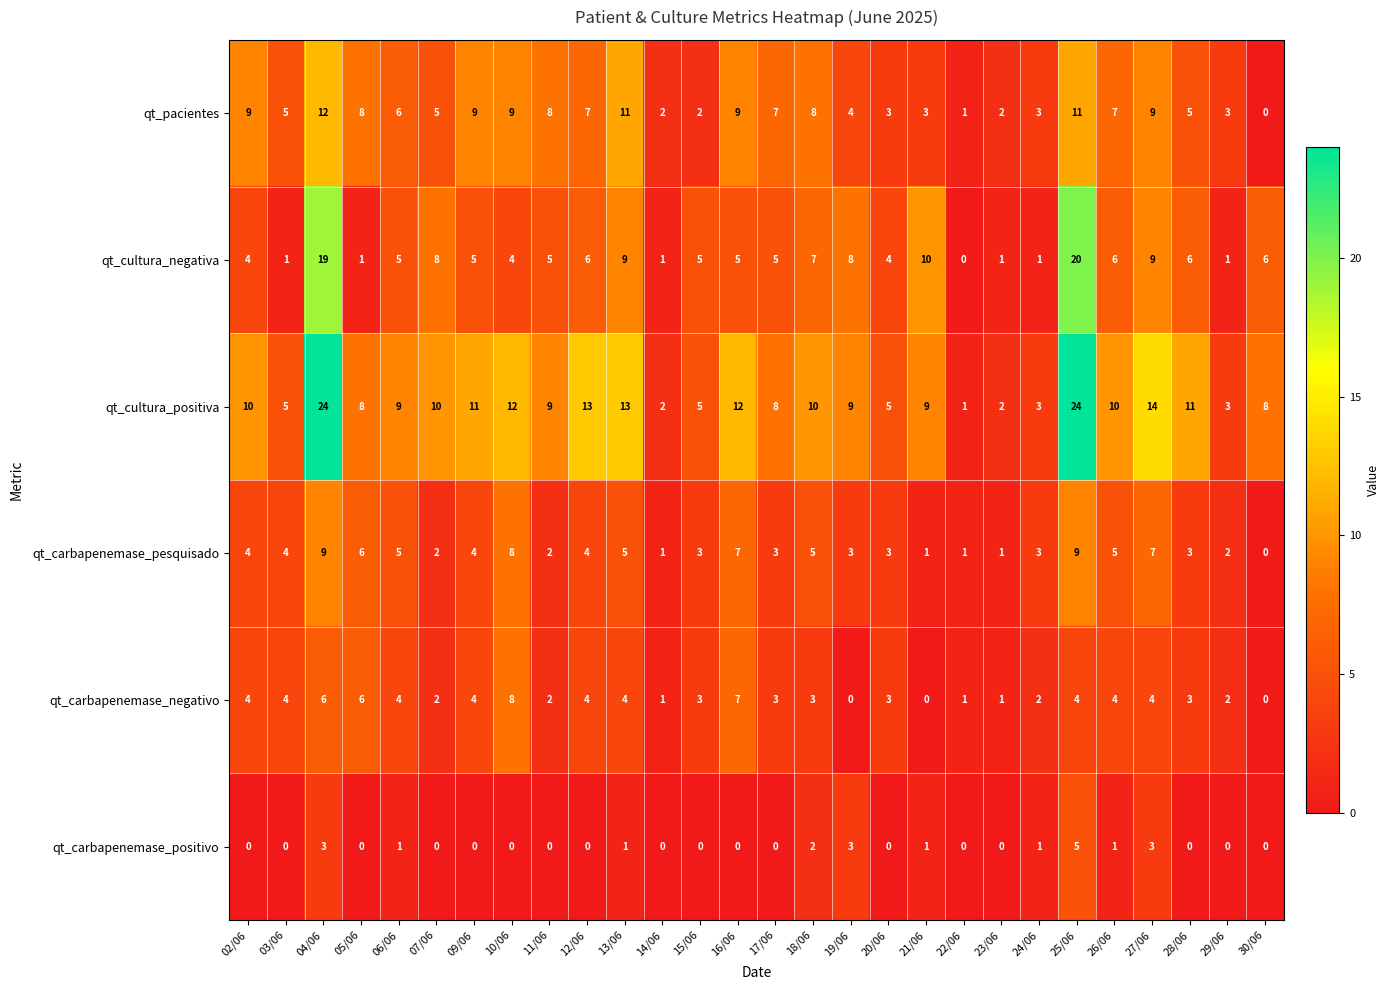

What is the difference between the highest and lowest values at 22/06?

1